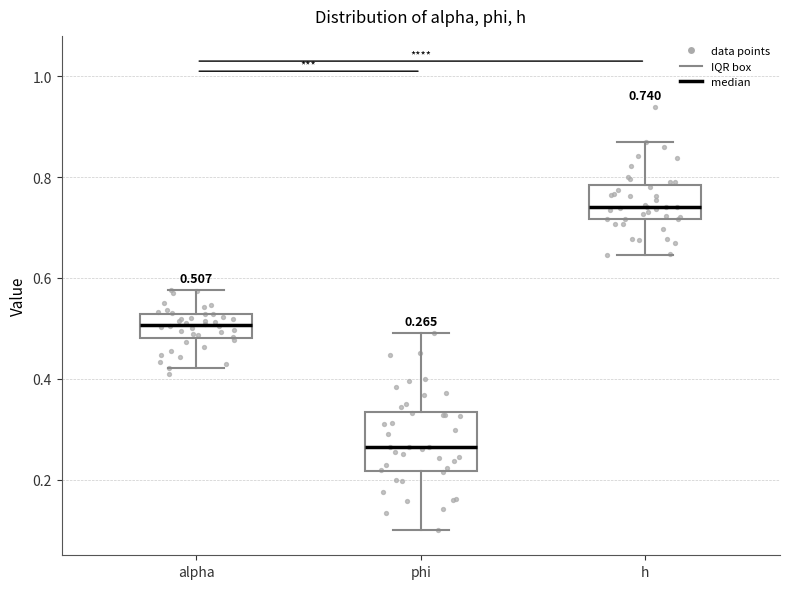

Comparing the boxes themselves (not the whiskers), which one is the tallest?

phi